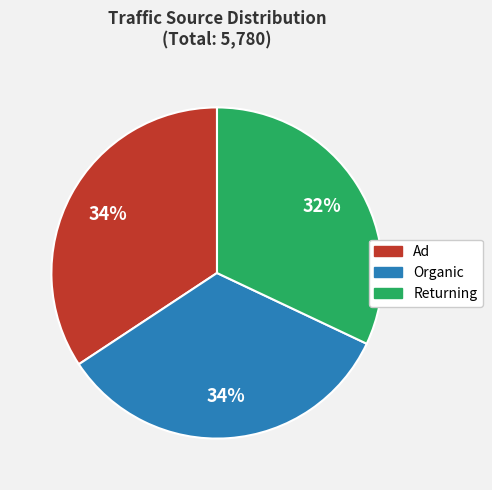

To the nearest percent, what is the difference between the largest and smallest slice percentages?

2%